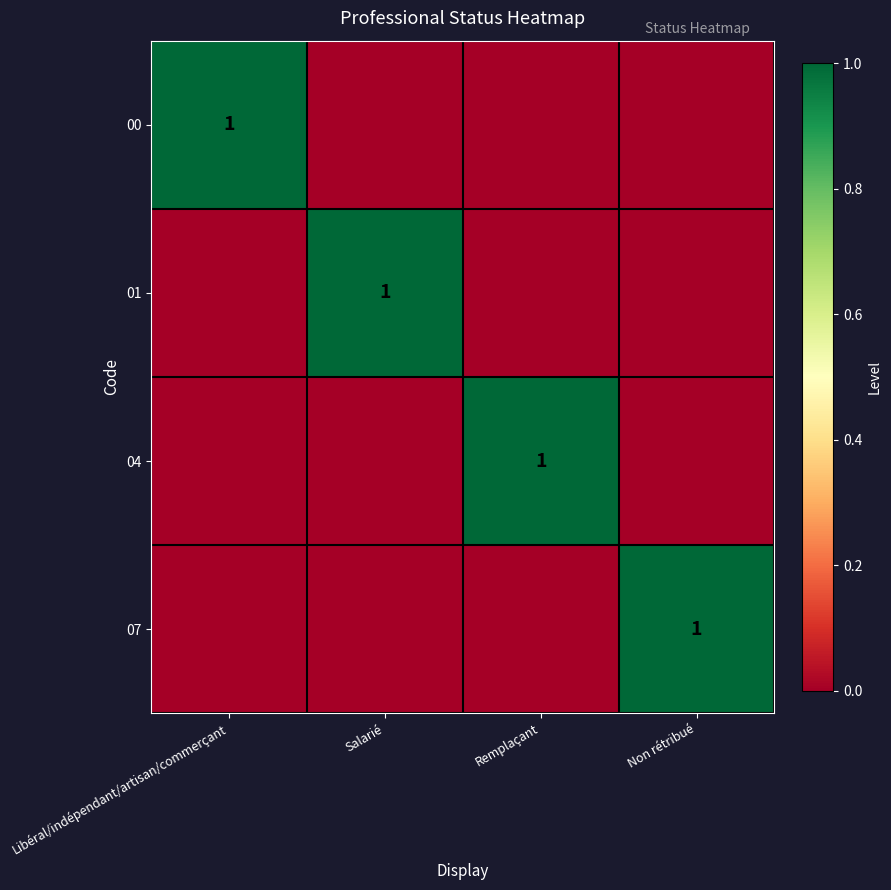

True or false: 01 has a value of 1 at Salarié.

True